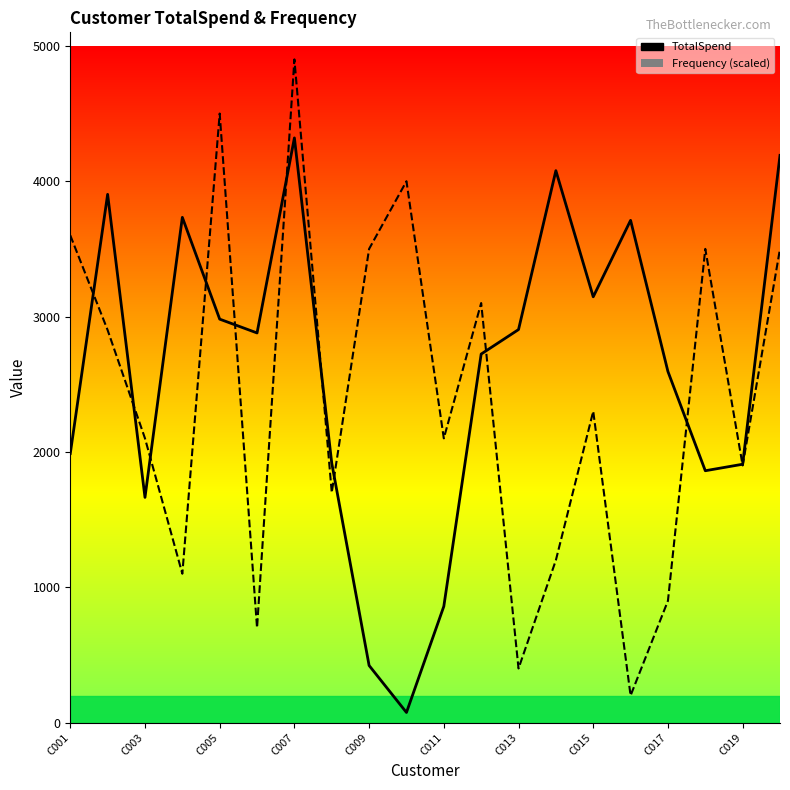

How many lines are shown in the chart?

2